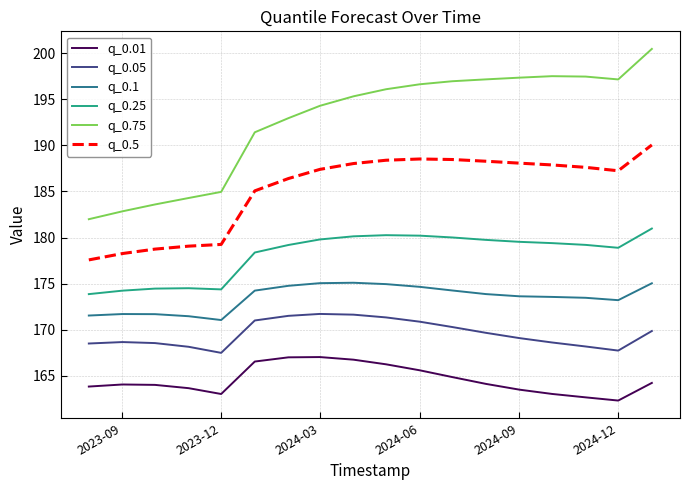

Count the number of data series in this chart.

6